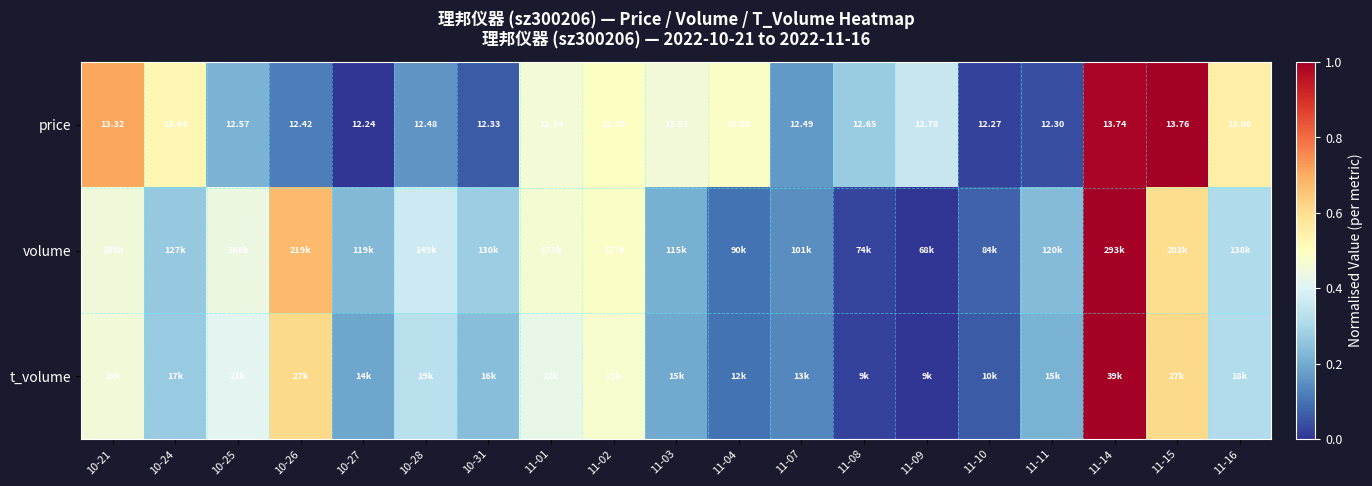

At which label is price closest to 0?

10-27